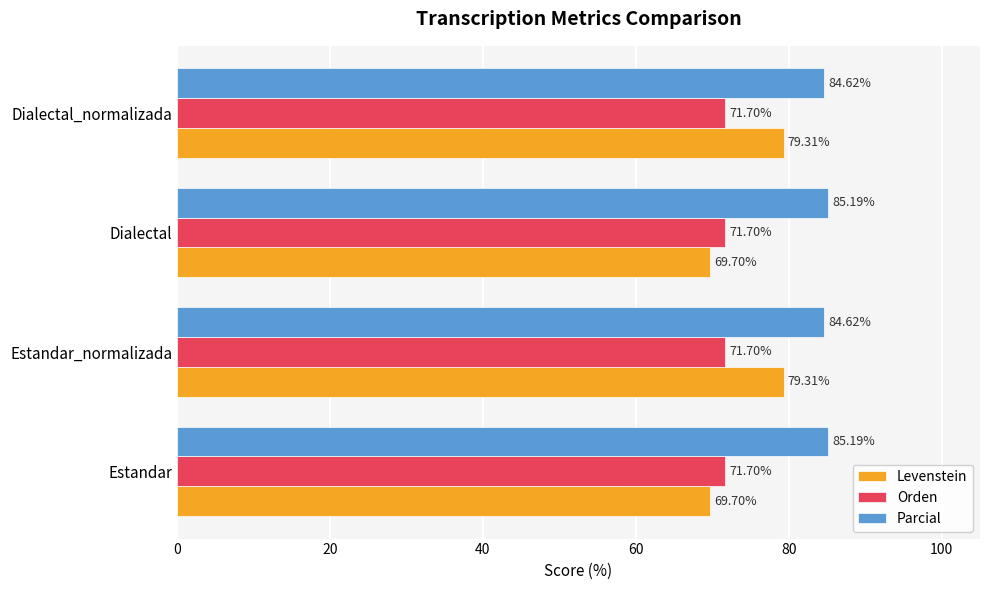

Which series has the widest spread of values?

Levenstein